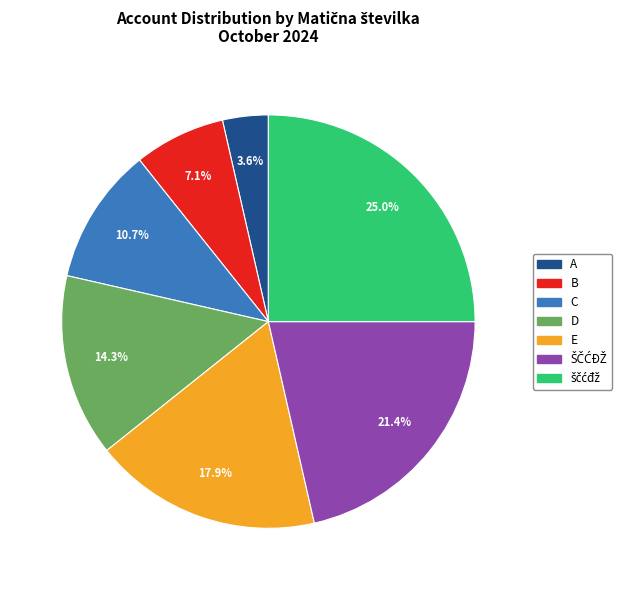

Is it true that C is 11% of the pie?

True